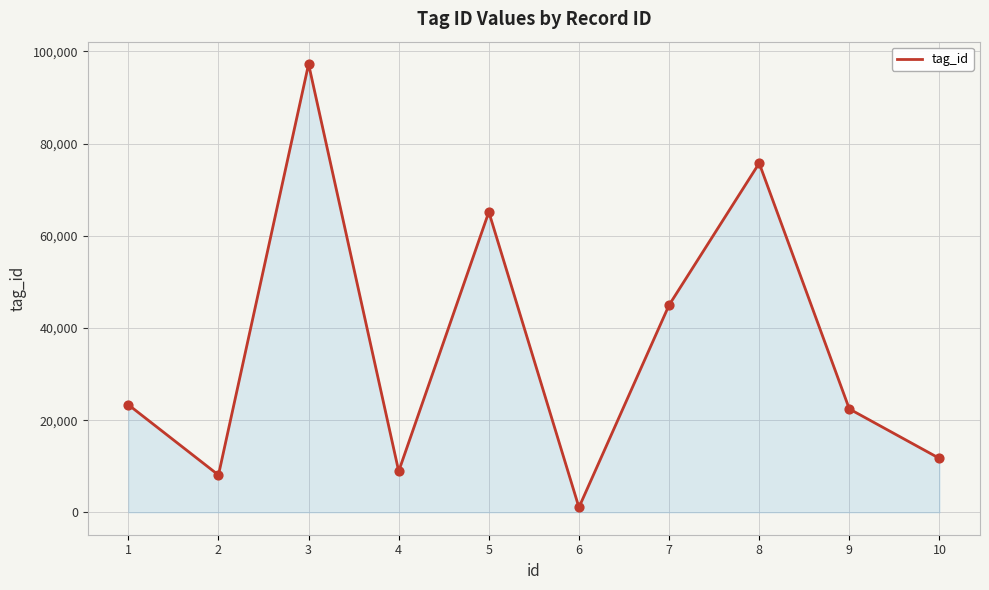

Which has a higher value, 5 or 4?

5